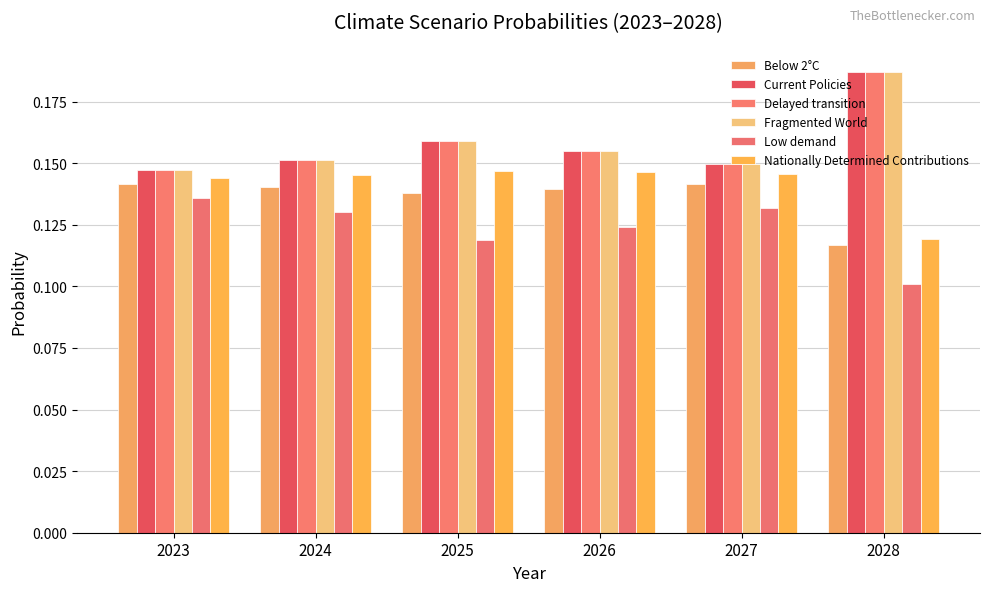

Does the chart contain any negative values?

No